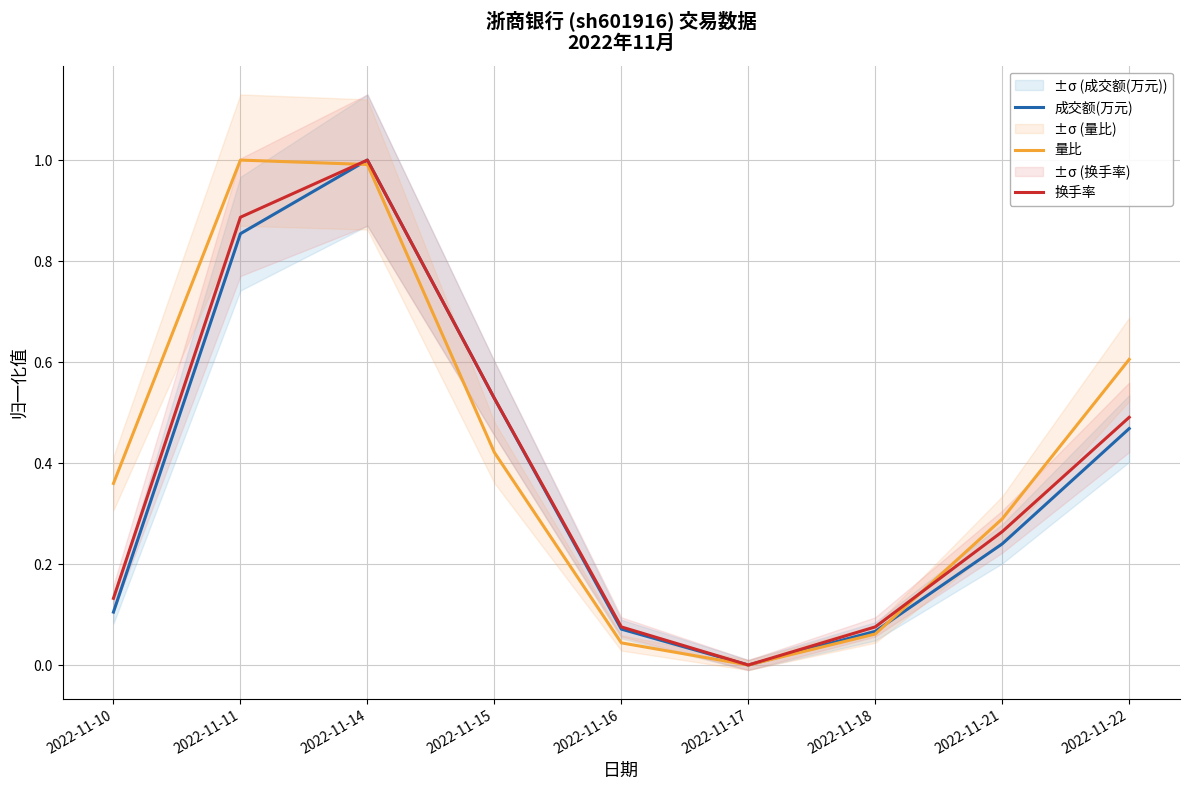

Between 2022-11-16 and 2022-11-14, which is larger?

2022-11-14